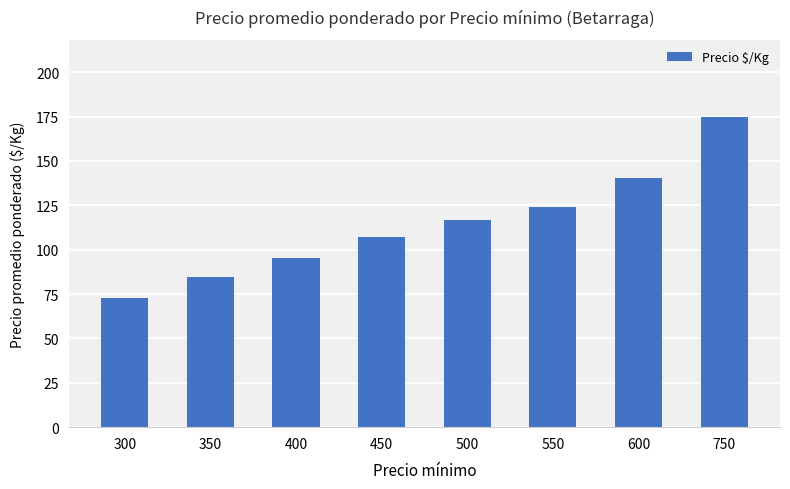

What is the smallest value displayed?

73.0